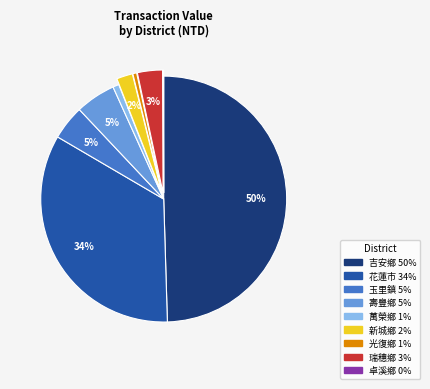

Is it true that 萬榮鄉 is 11% of the pie?

False